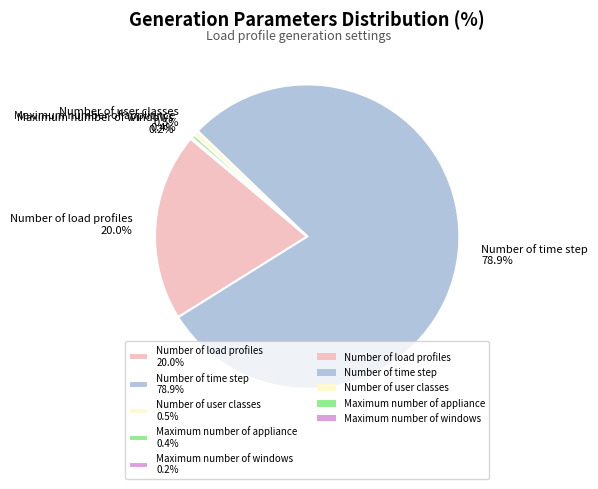

What percentage do Number of load profiles 20.0% and Maximum number of appliance 0.4% together represent?

20.4%